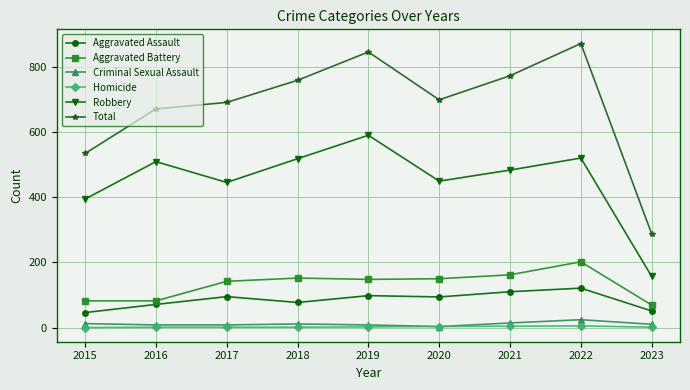

How many lines are shown in the chart?

6